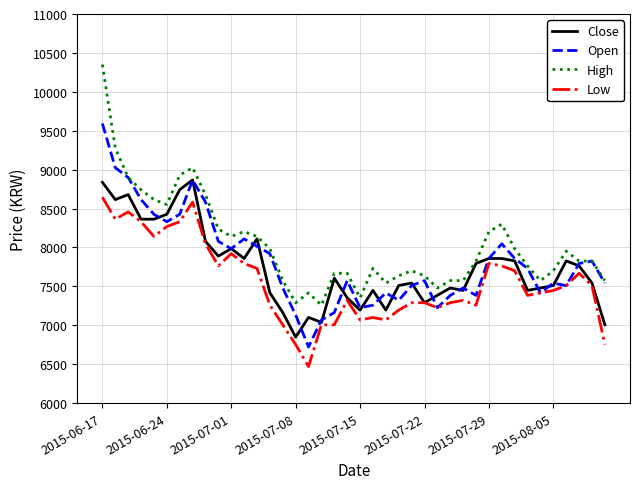

What is the minimum value for High?

7258